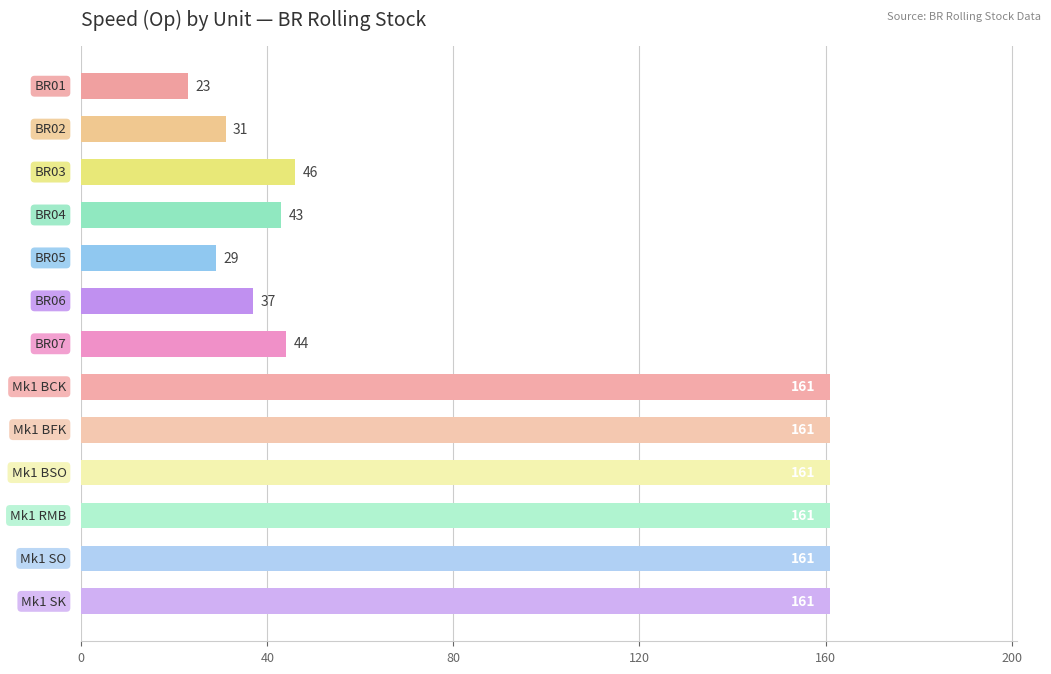

What is the minimum value shown in the chart?

23